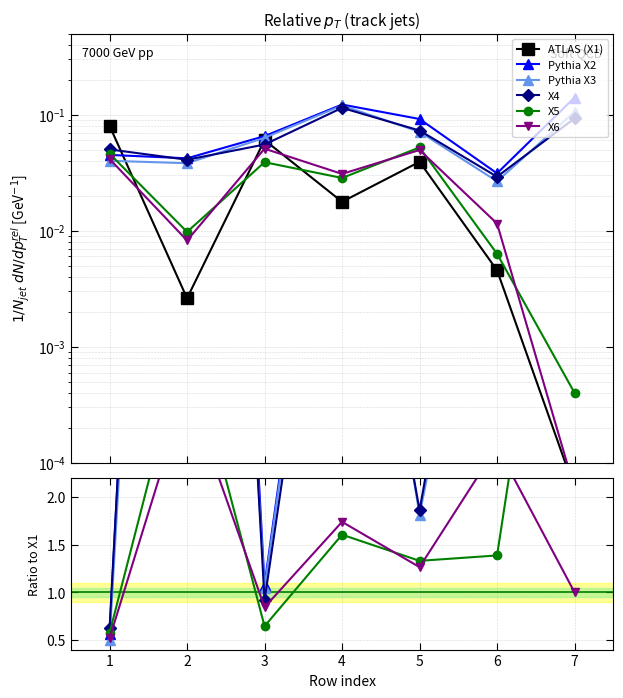

Reading left to right, what are all the values shown in this chart?

ATLAS (X1): 0.1	0.0	0.1	0.0	0.0	0.0	0.0
Pythia X2: 0.6	16.1	1.1	6.9	2.3	6.8	2351.9
Pythia X3: 0.5	14.6	1.0	6.8	1.8	5.8	1771.7
X4: 0.6	15.6	0.9	6.5	1.9	6.4	1554.8
X5: 0.6	3.7	0.6	1.6	1.3	1.4	6.7
X6: 0.5	3.1	0.8	1.7	1.3	2.5	1.0